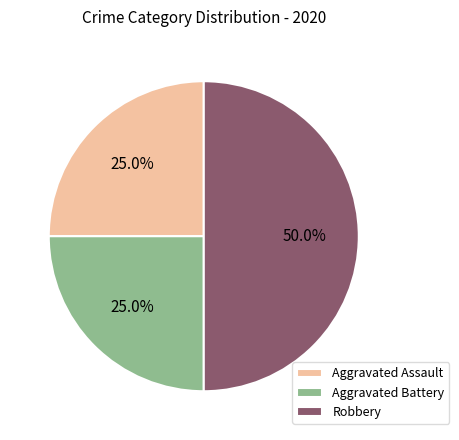

What percentage is the Robbery slice, to the nearest percent?

50%